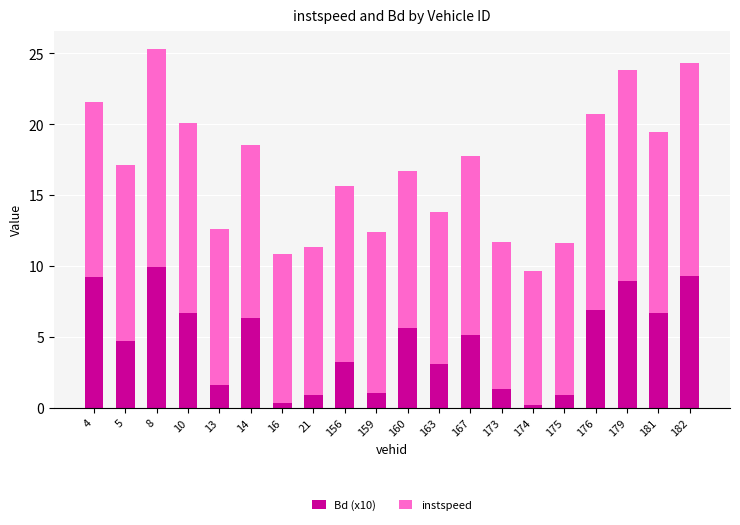

The value of Bd (x10) at 163 is 3.1. True or false?

True